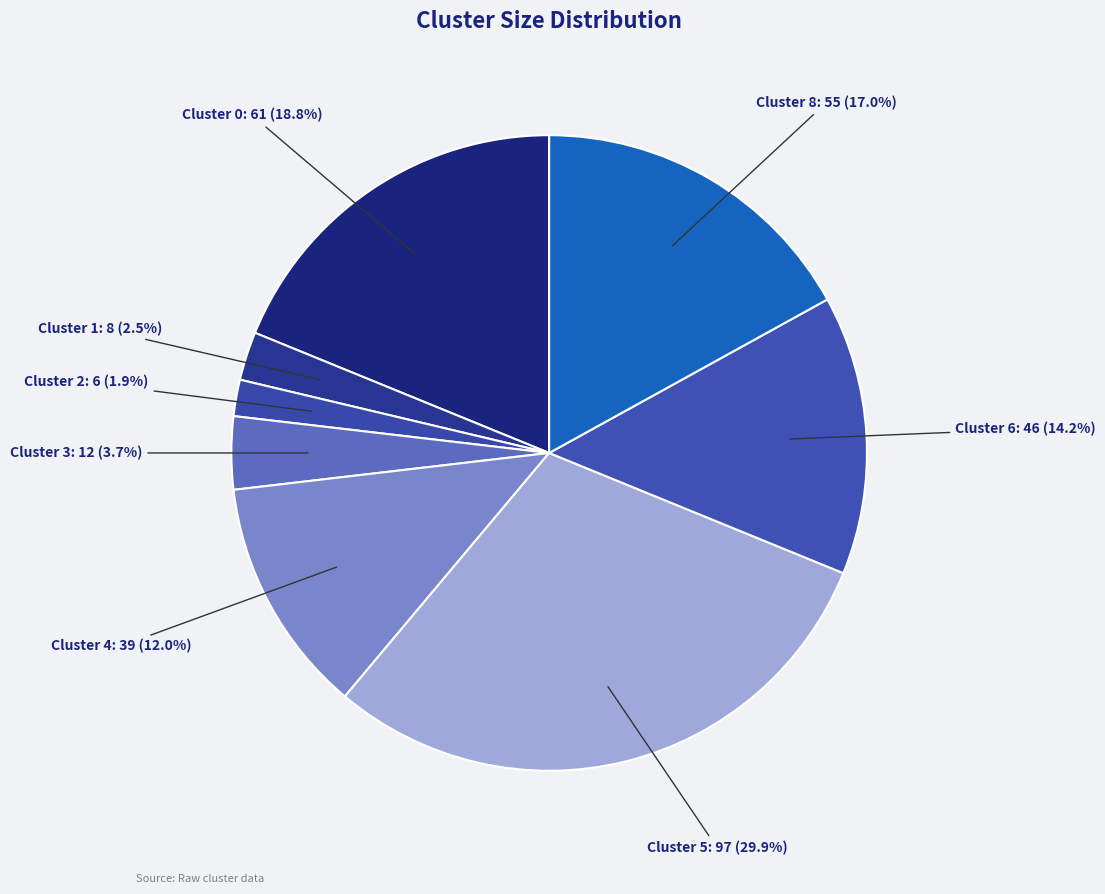

Does Cluster 4 represent more than half of the total?

No